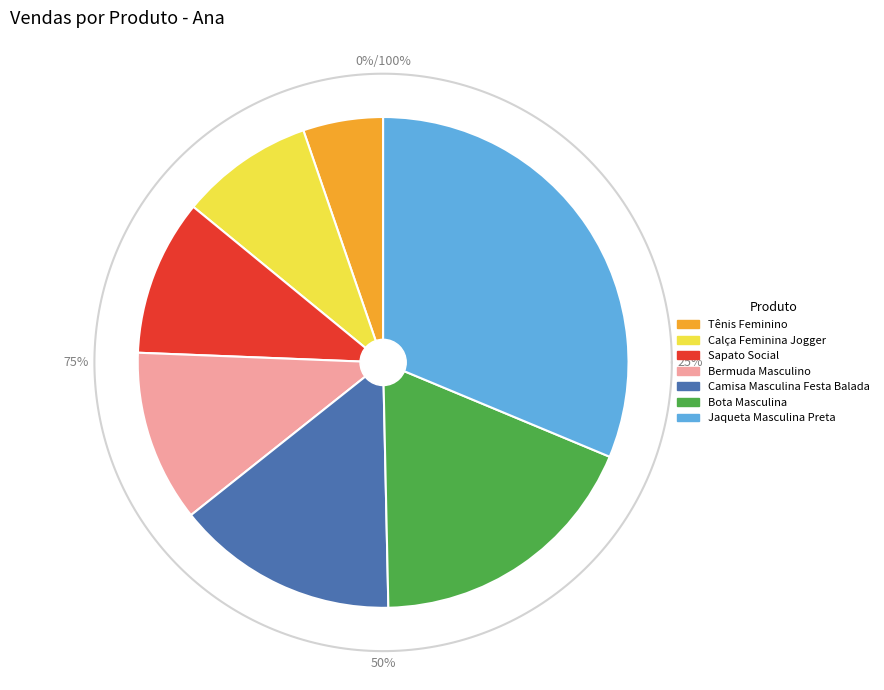

Do Camisa Masculina Festa Balada and Jaqueta Masculina Preta together represent more than half of the pie?

No